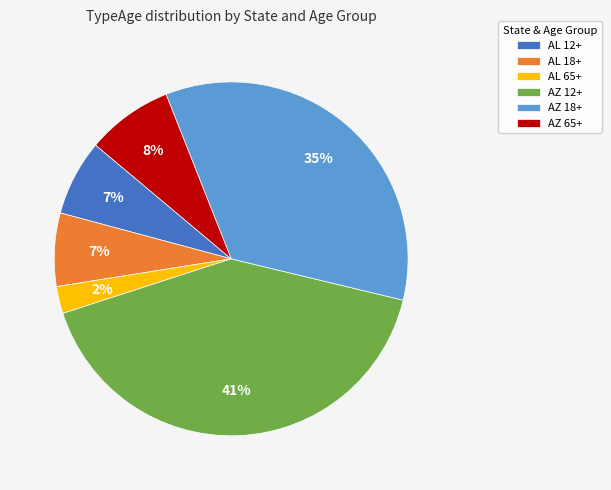

True or false: AL 65+ accounts for 2% of the total.

True